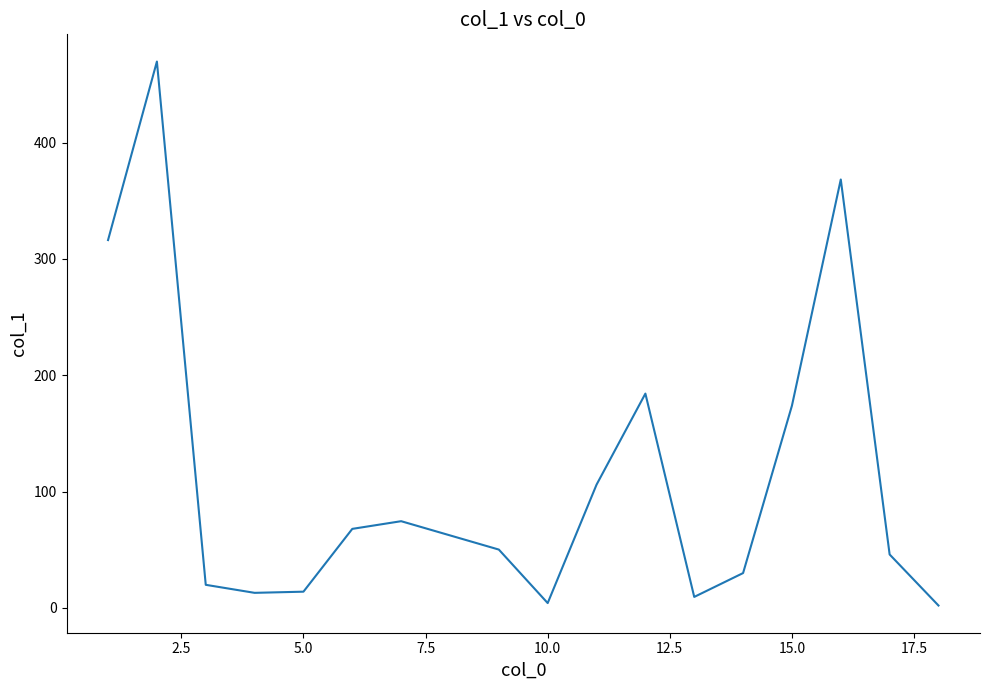

What is the greatest value displayed?

469.7